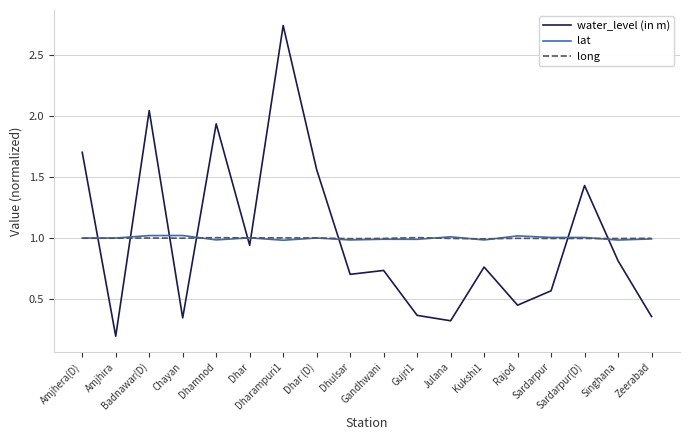

True or false: long and water_level (in m) cross at least once.

True